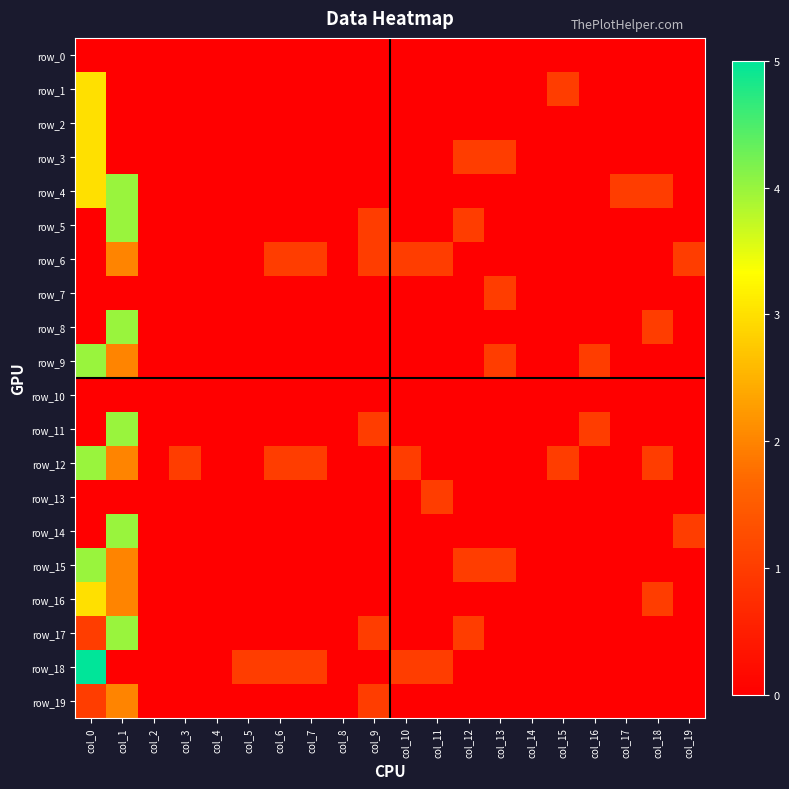

Which series changed the most between col_9 and col_17?

row_4